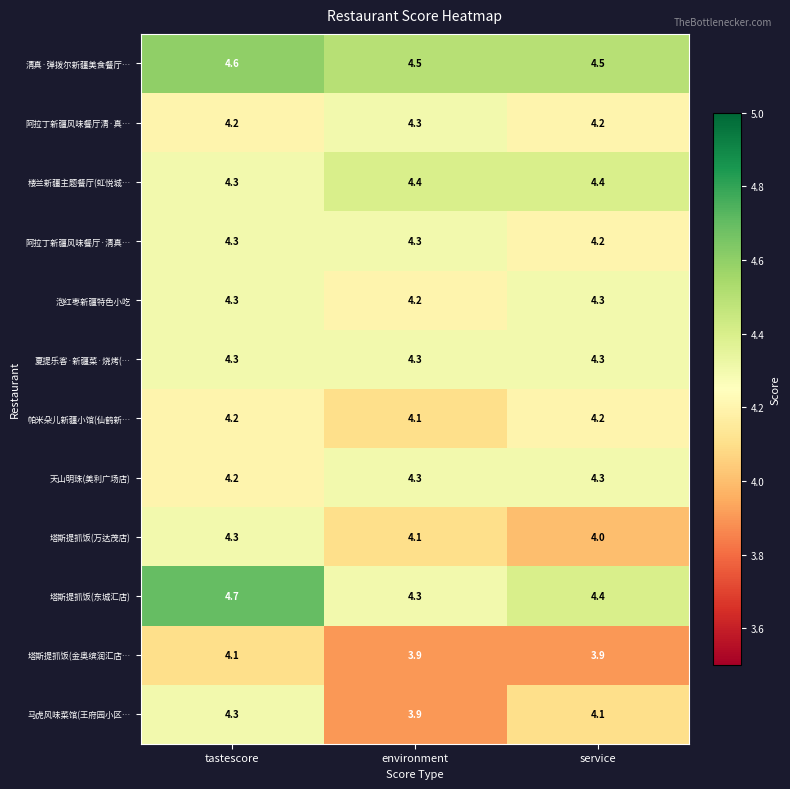

What is the maximum value for 清真·弹拨尔新疆美食餐厅…?

4.6